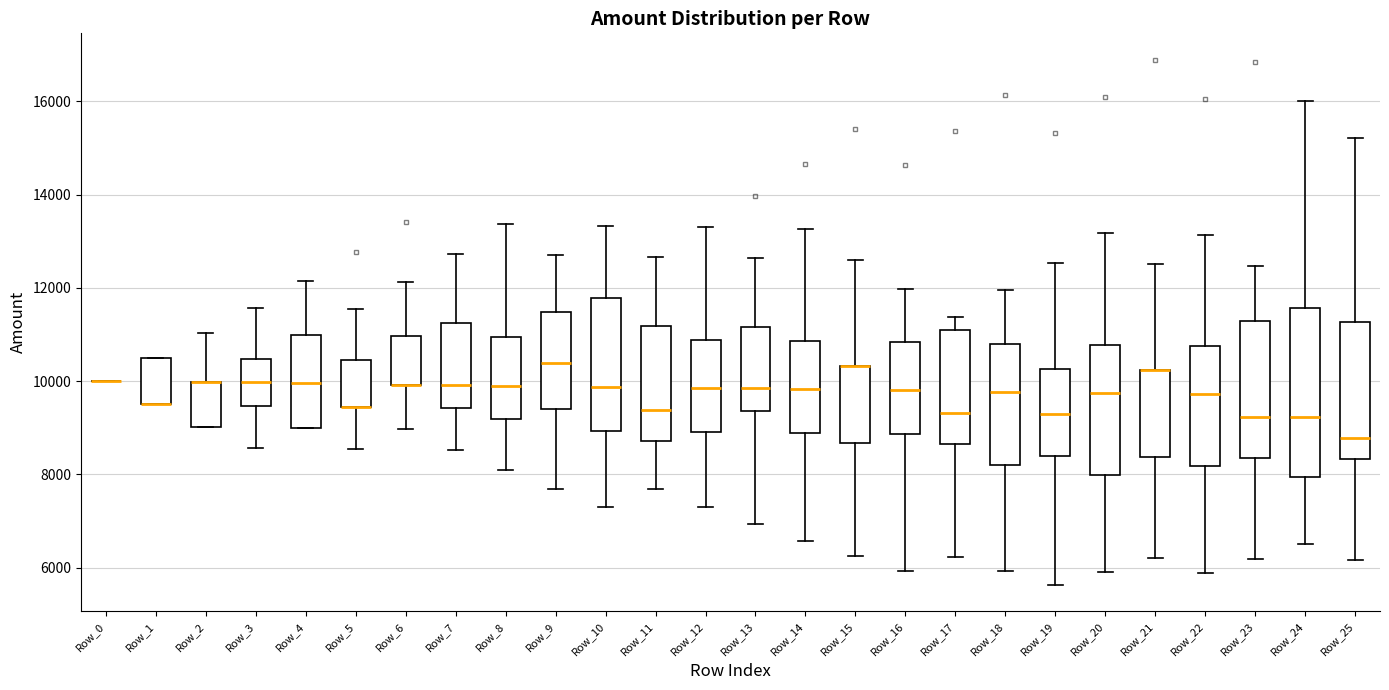

Which box is the tallest, from its lower edge to its upper edge?

Row_24